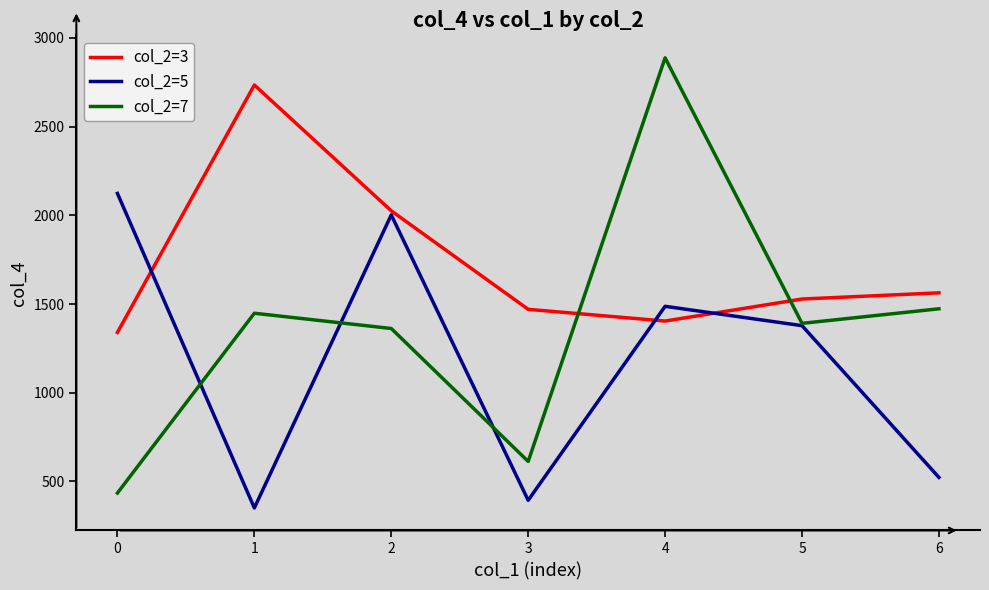

Is it true that col_2=7 equals 984 at 4?

False